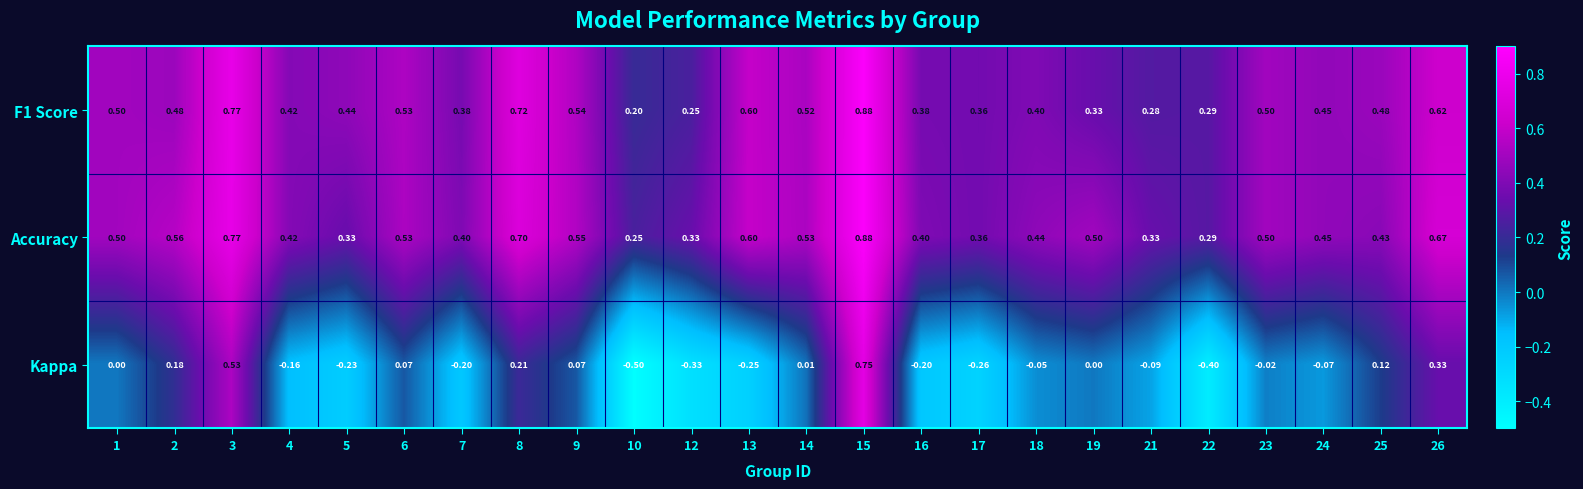

Is the value of F1 Score at 6 greater than the value of Accuracy at 3?

No